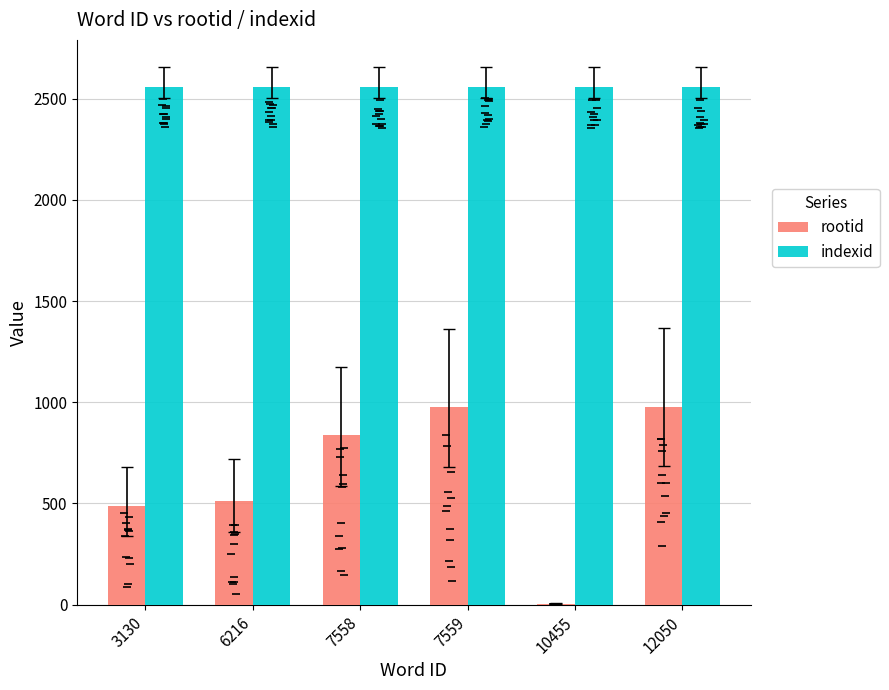

How many series are shown in this chart?

2